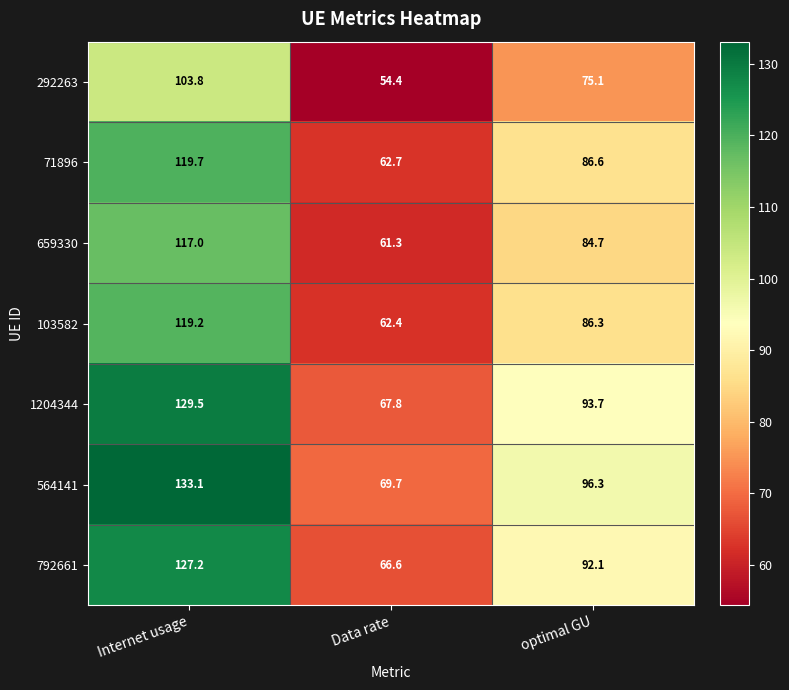

How many data points in 659330 are less than 84?

1